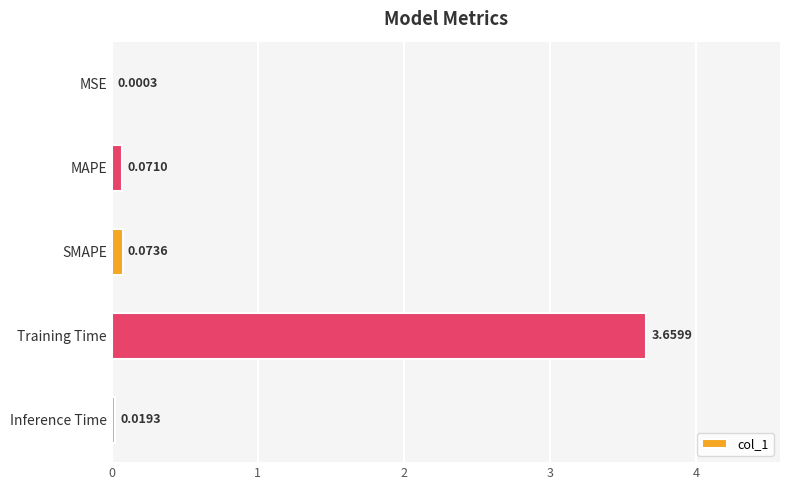

At which label is the value closest to 1?

SMAPE